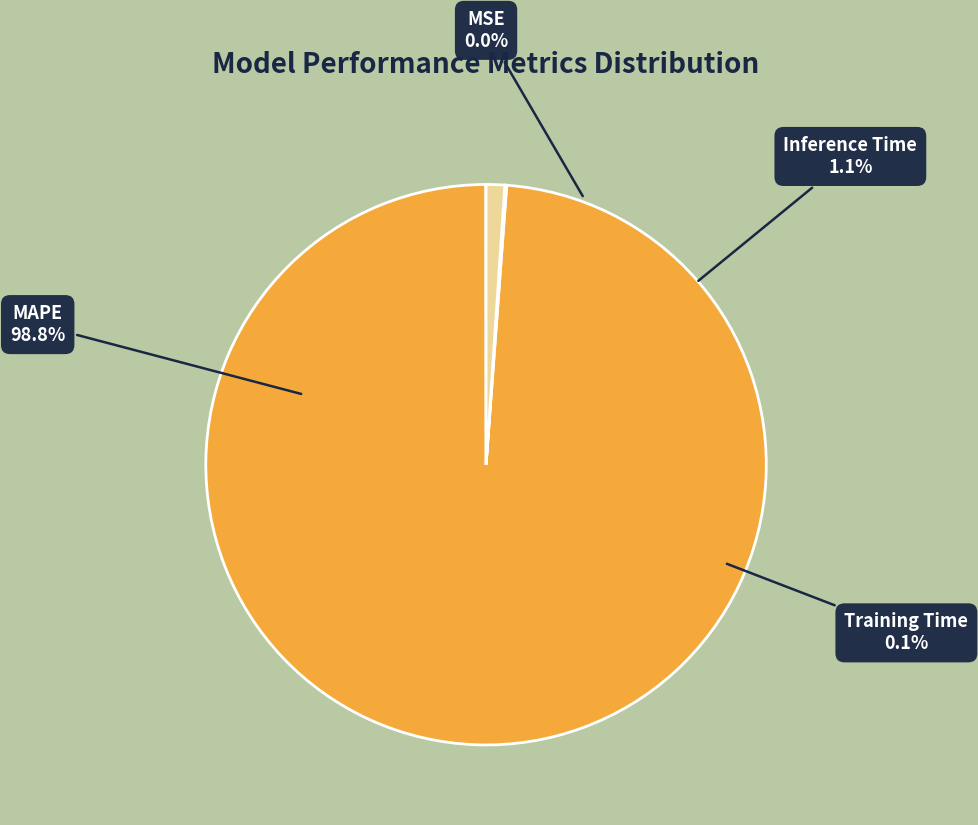

Is the sum of MSE and MAPE greater than half?

Yes